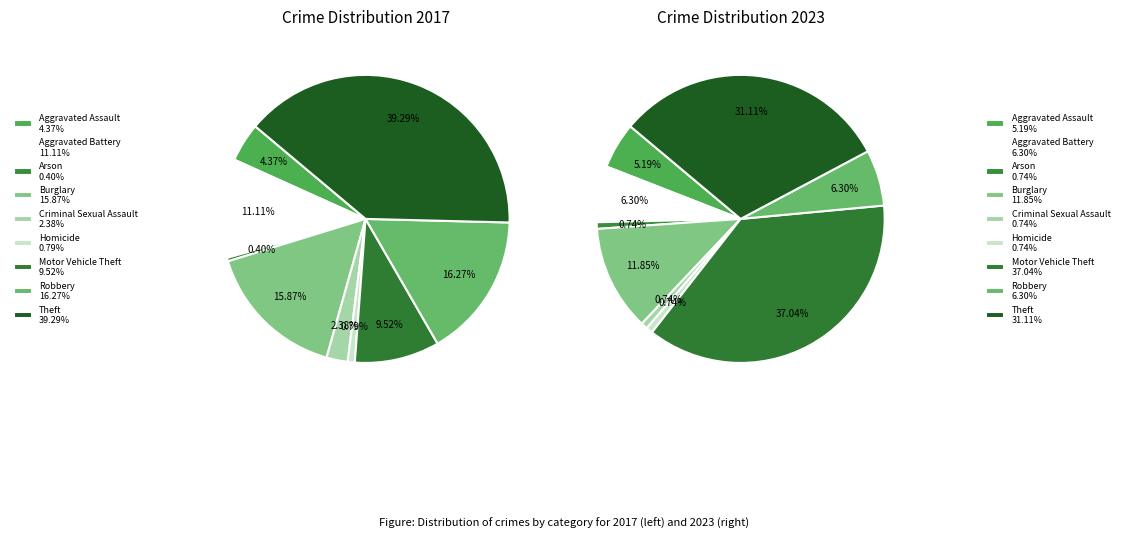

Which series has the widest spread of values?

values_2017